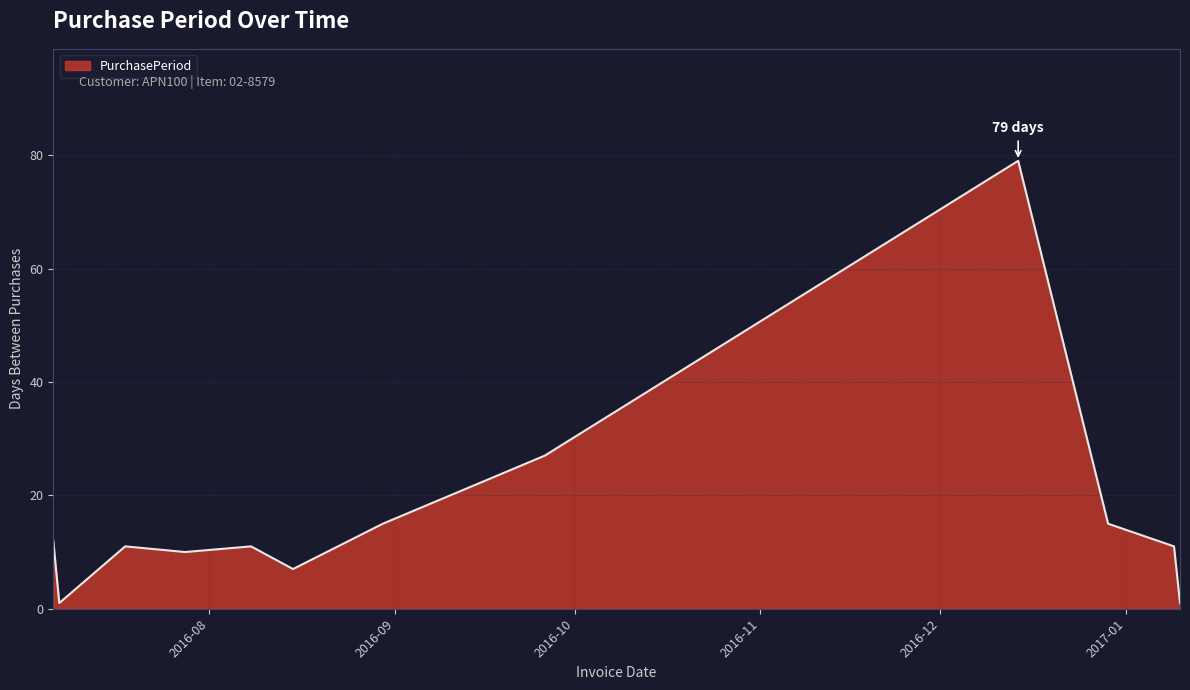

What is the sum of all values?

200